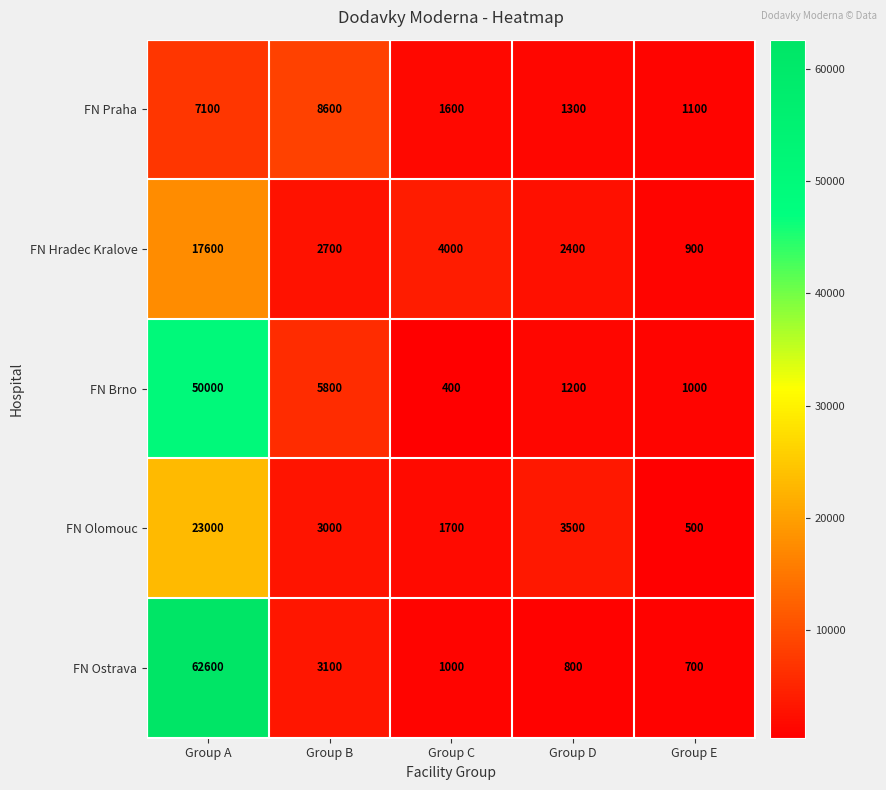

What is the difference between the FN Ostrava values at Group E and Group D?

100